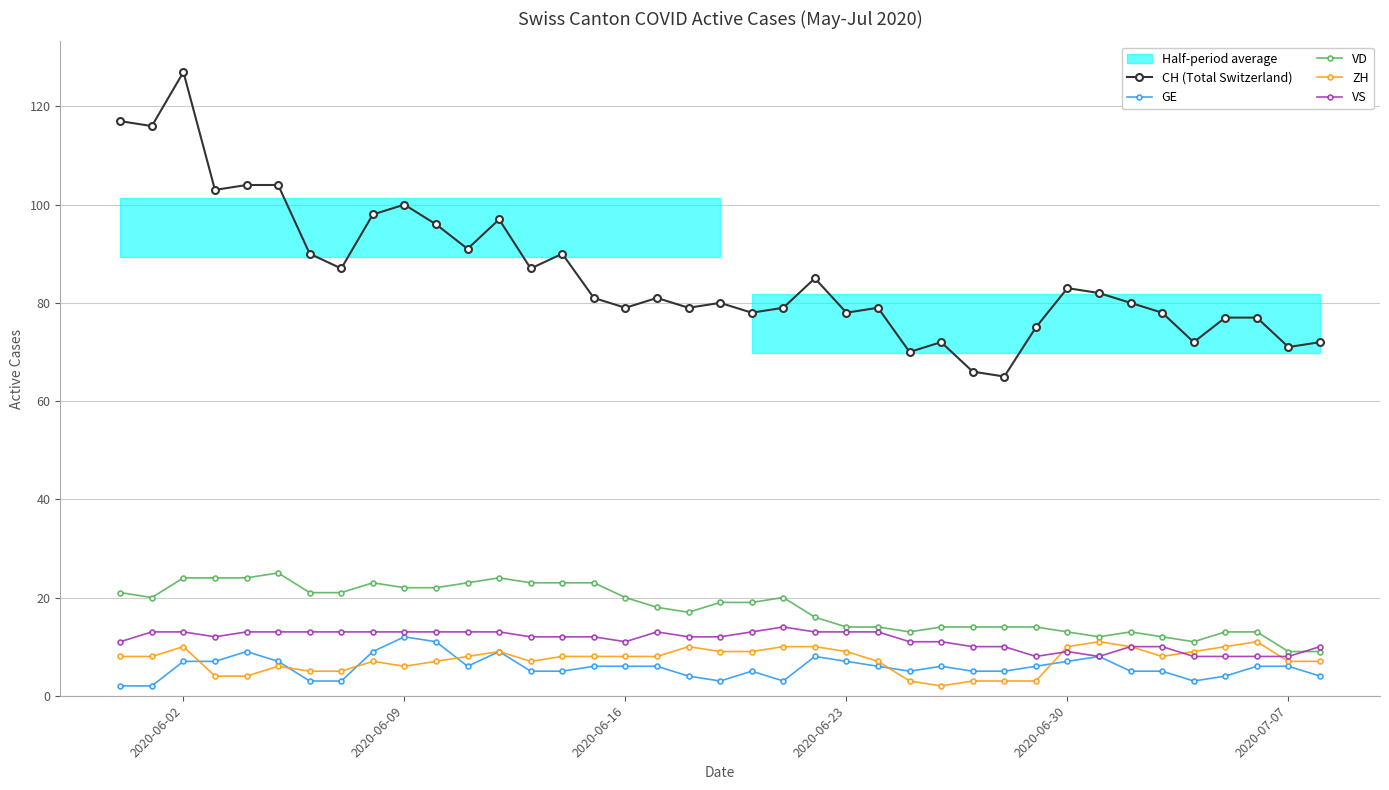

Which series has the largest range (max minus min)?

CH (Total Switzerland)